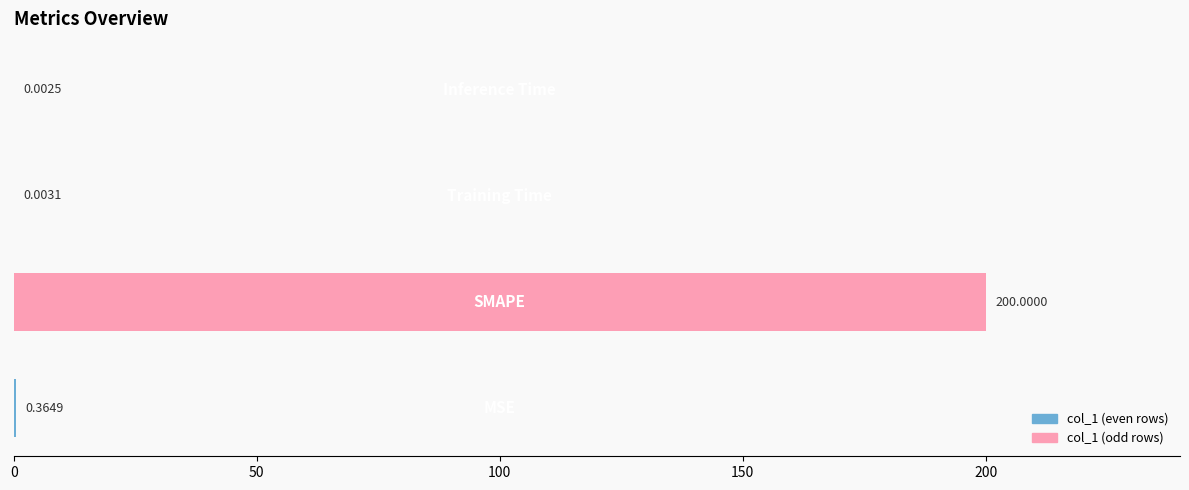

What is the sum of all values?

200.4